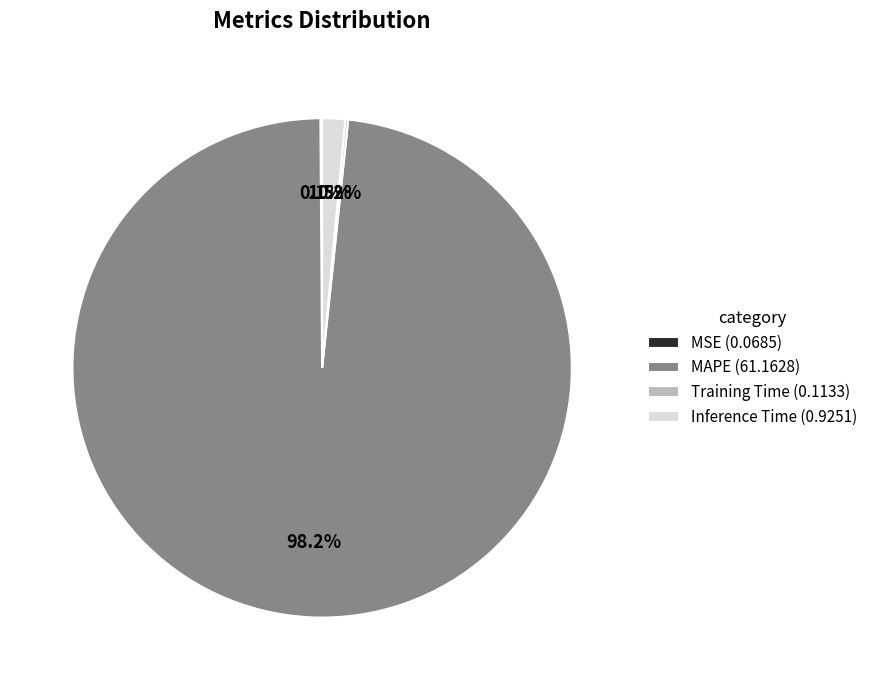

What percentage is NOT represented by Inference Time (0.9251)?

98.5%